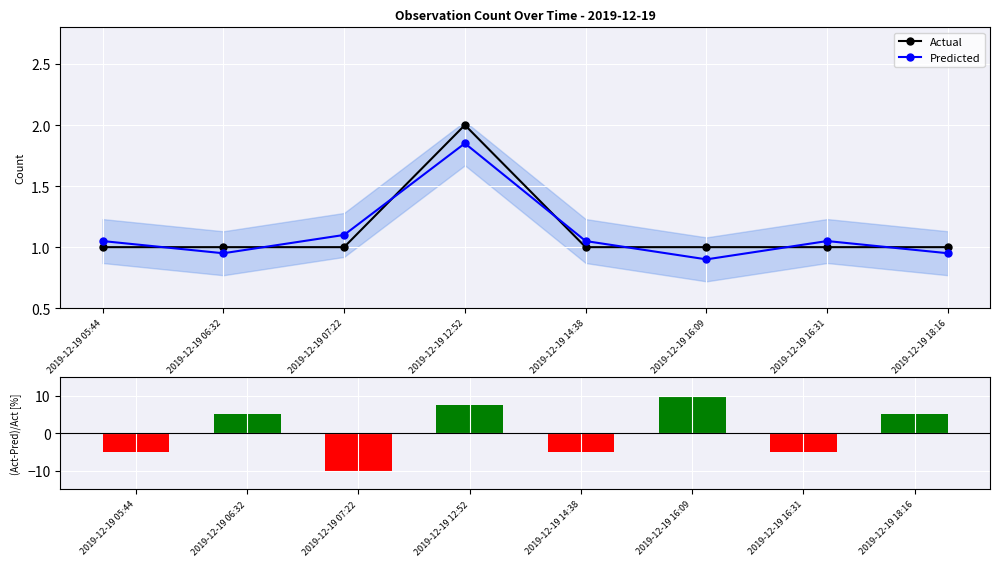

Reading right to left, extract all data points from this chart.

Actual: 2019-12-19 18:16=1.0	2019-12-19 16:31=1.0	2019-12-19 16:09=1.0	2019-12-19 14:38=1.0	2019-12-19 12:52=2.0	2019-12-19 07:22=1.0	2019-12-19 06:32=1.0	2019-12-19 05:44=1.0
Predicted: 2019-12-19 18:16=0.9	2019-12-19 16:31=1.1	2019-12-19 16:09=0.9	2019-12-19 14:38=1.1	2019-12-19 12:52=1.9	2019-12-19 07:22=1.1	2019-12-19 06:32=0.9	2019-12-19 05:44=1.1
(Act-Pred)/Act [%]: 2019-12-19 18:16=5.0	2019-12-19 16:31=-5.0	2019-12-19 16:09=10.0	2019-12-19 14:38=-5.0	2019-12-19 12:52=7.5	2019-12-19 07:22=-10.0	2019-12-19 06:32=5.0	2019-12-19 05:44=-5.0